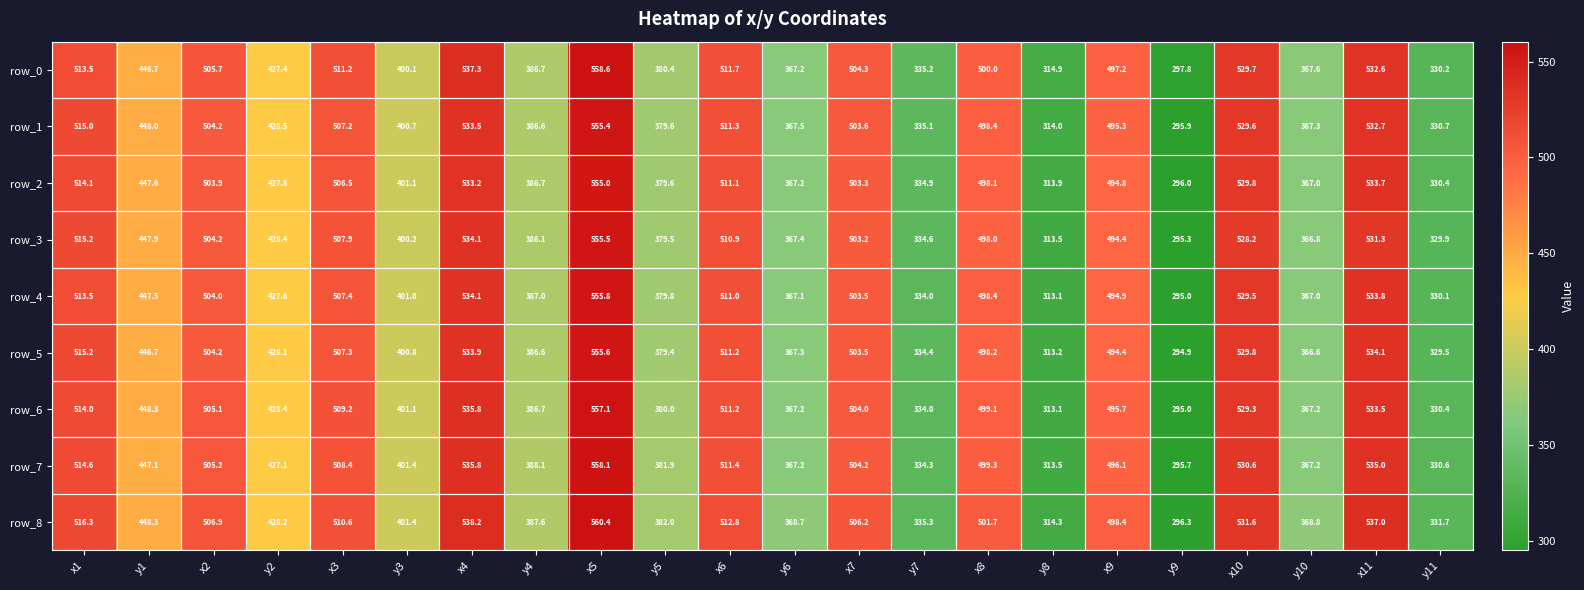

How many series are shown in this chart?

9